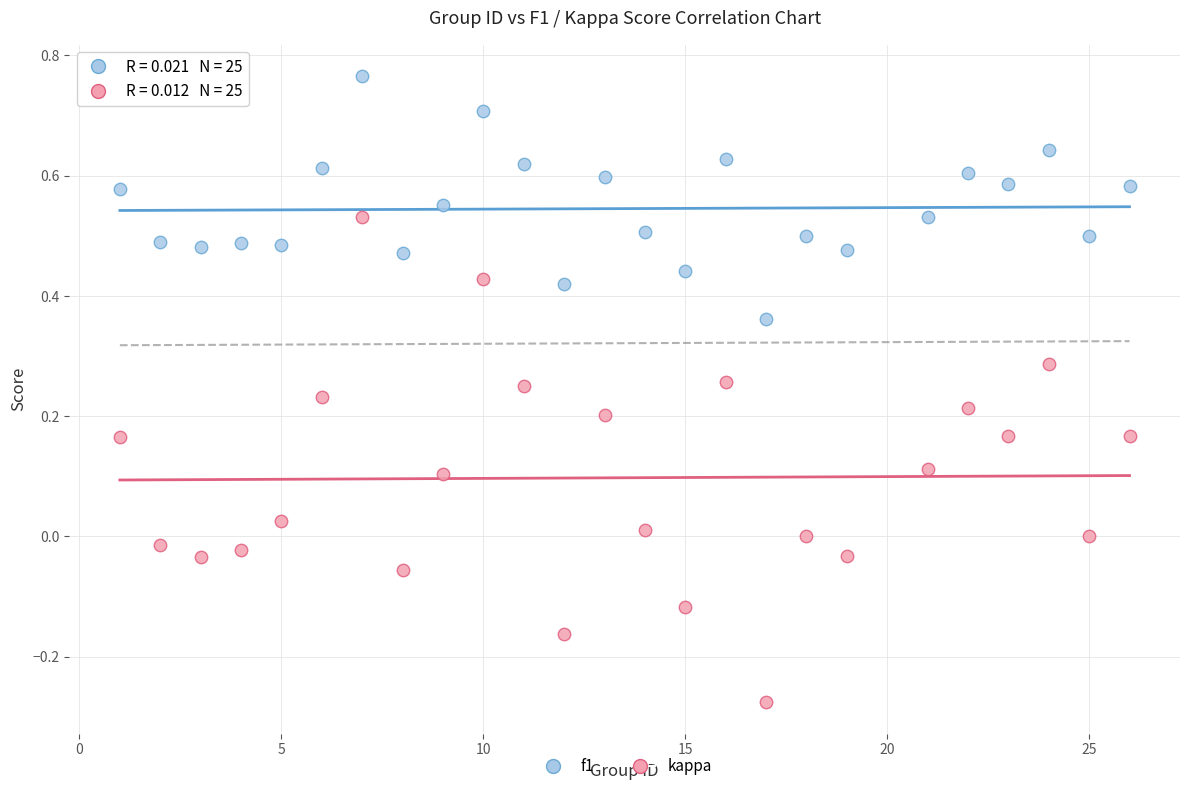

Across all data points, what is the range of Y values (max minus min)?

1.0